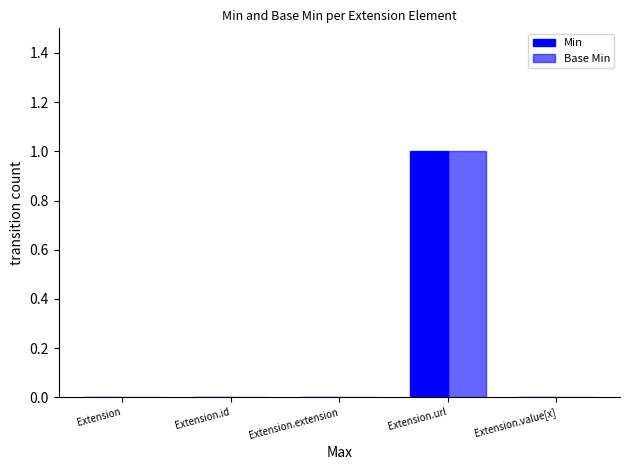

Are the bars horizontal?

No